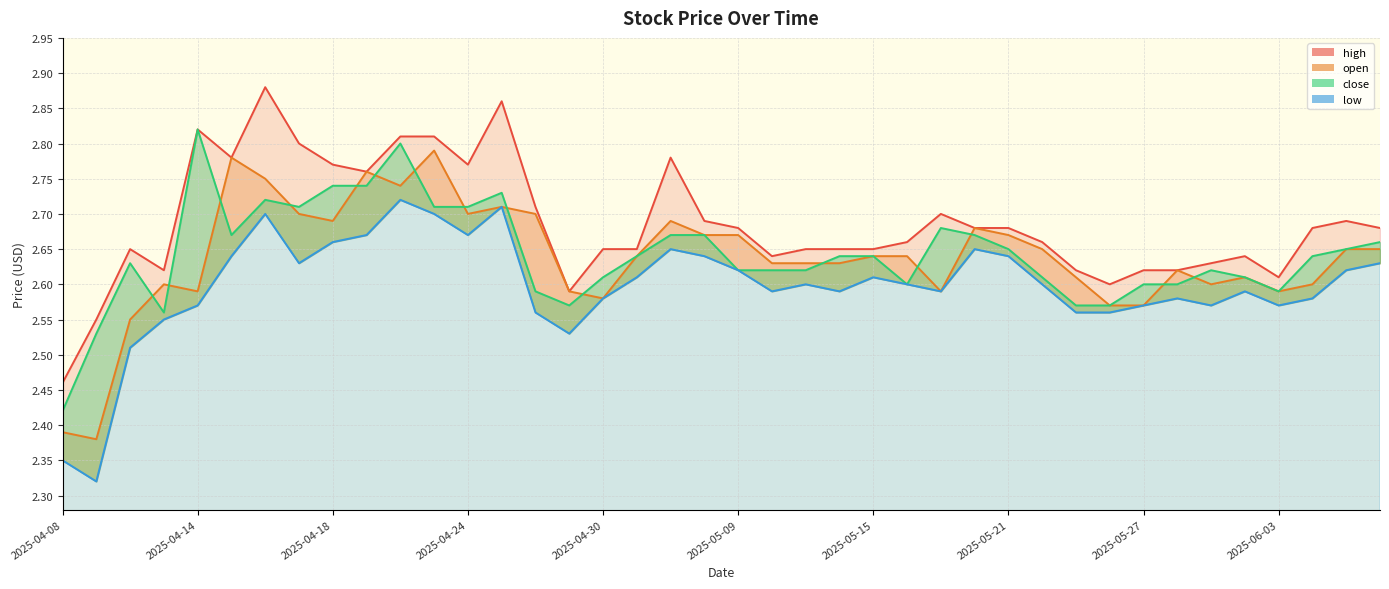

True or false: high has more than 0 interior local peaks.

True